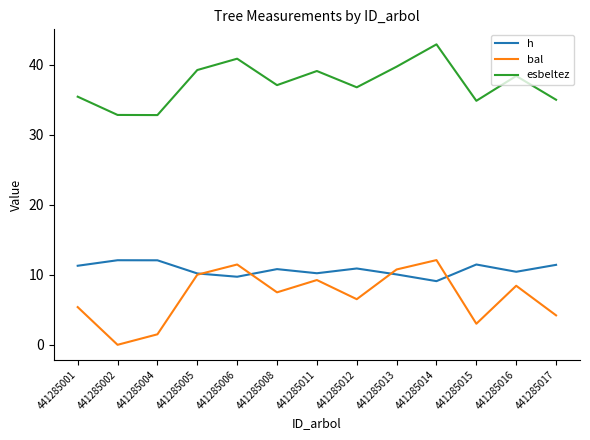

Does the chart display data point markers on the line(s)?

No